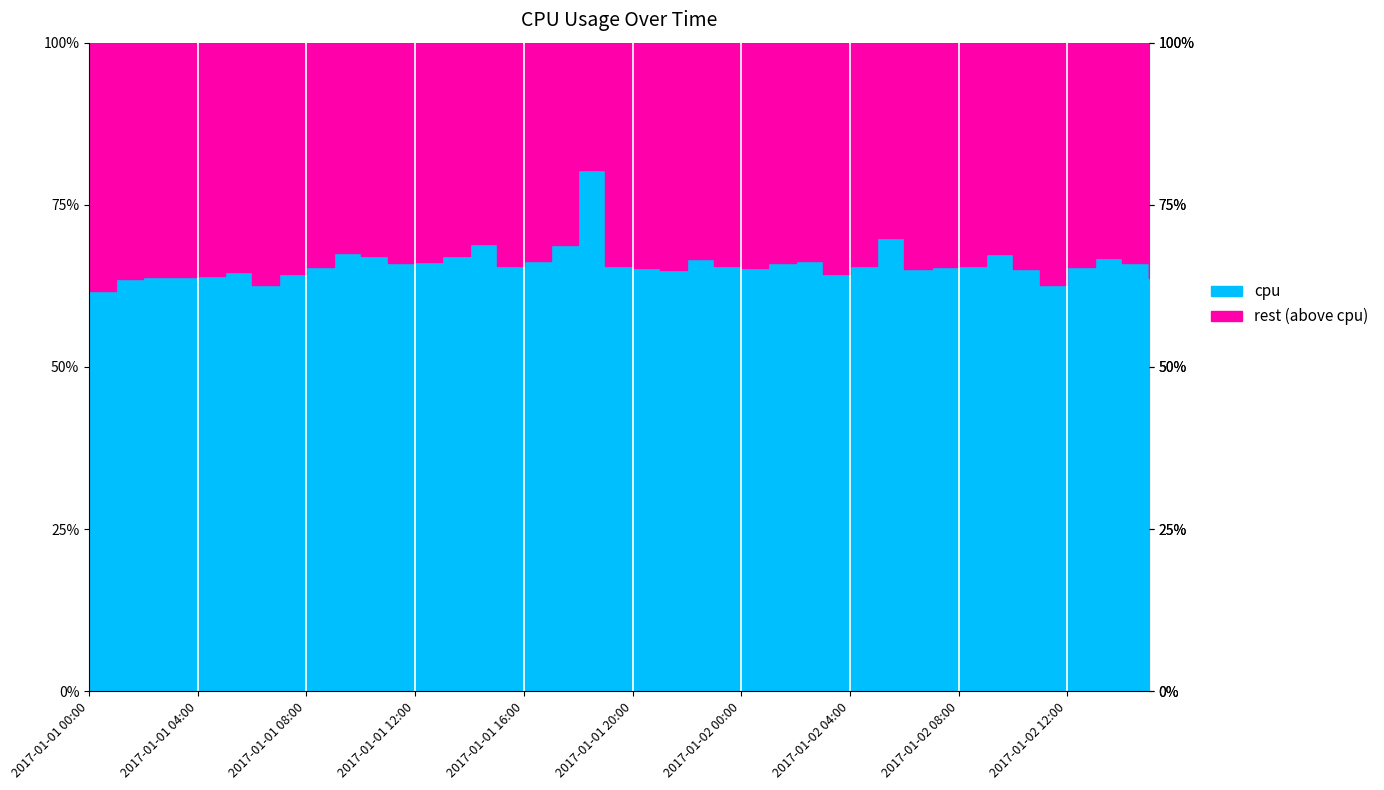

What is the label of the 14th point from the right?

2017-01-02 02:00